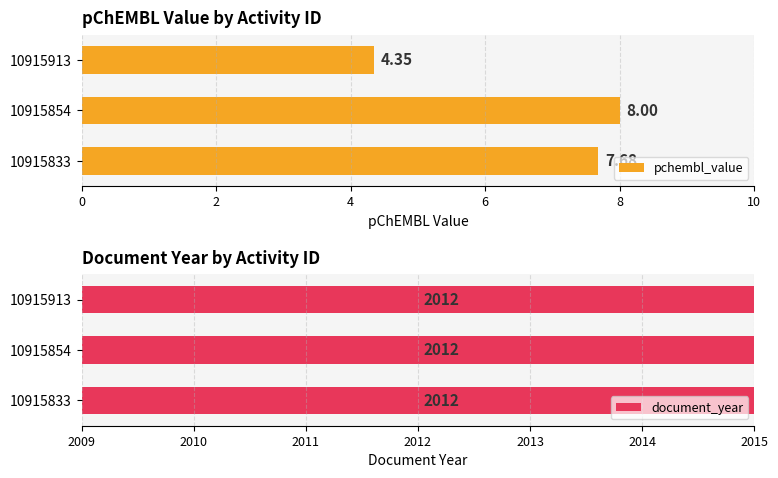

What is the sum of all pchembl_value values?

20.0